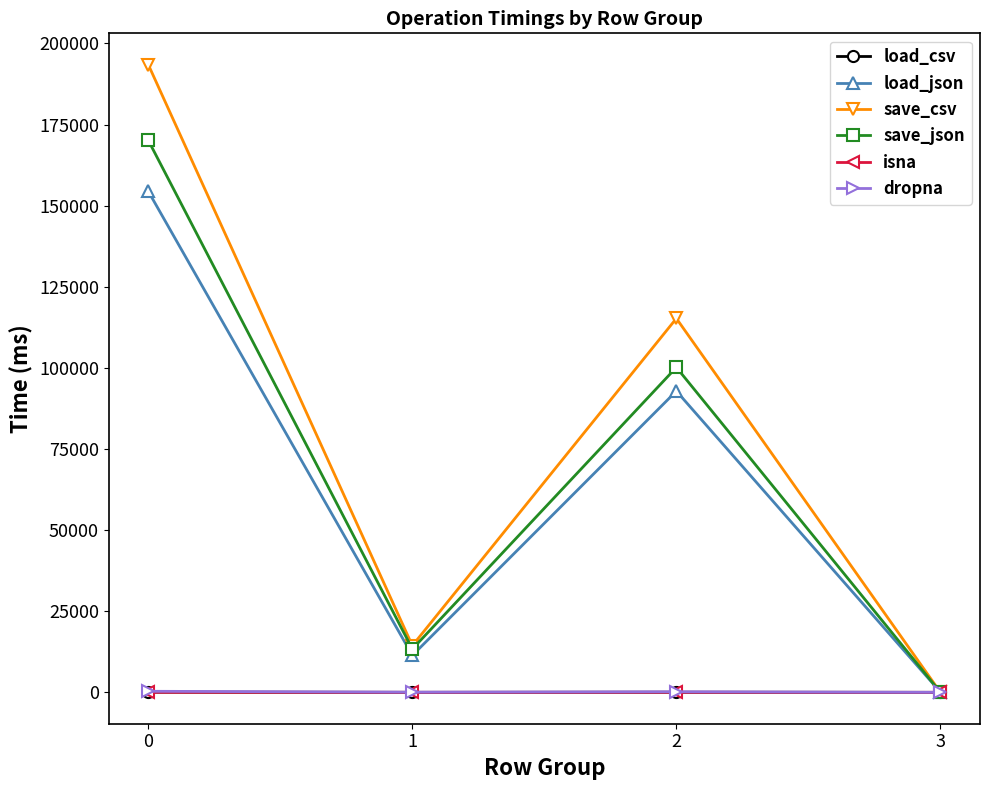

Is the value of load_json at 3 greater than the value of save_json at 0?

No